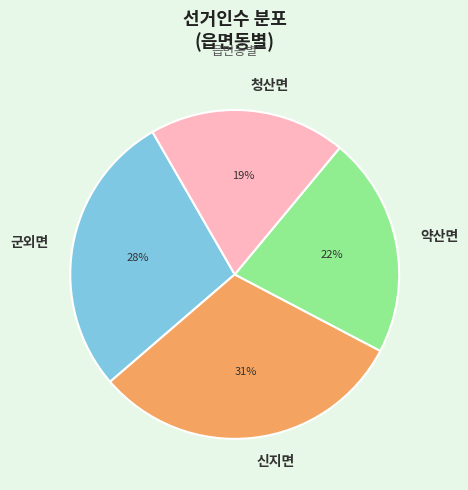

Which category has the biggest portion of the pie?

신지면